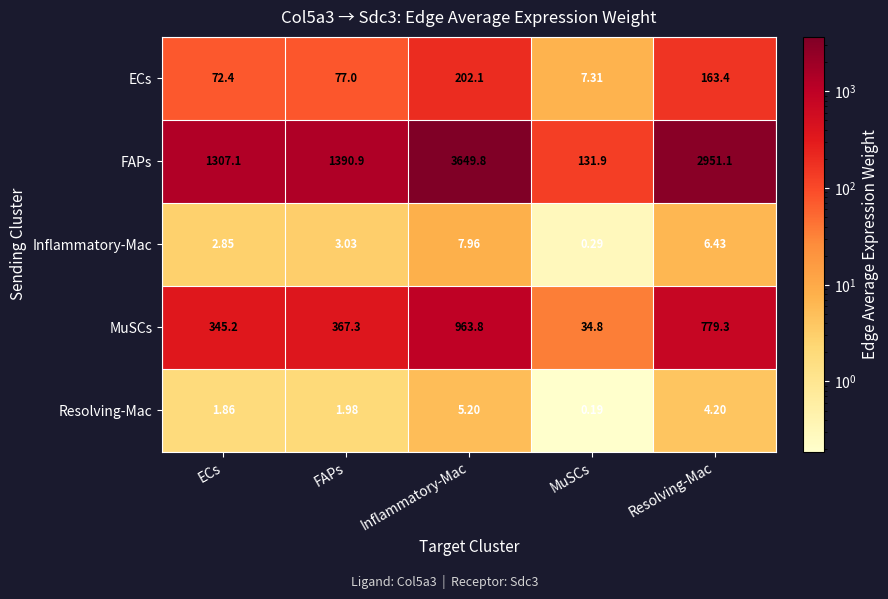

Which category has the highest value across all series?

Inflammatory-Mac